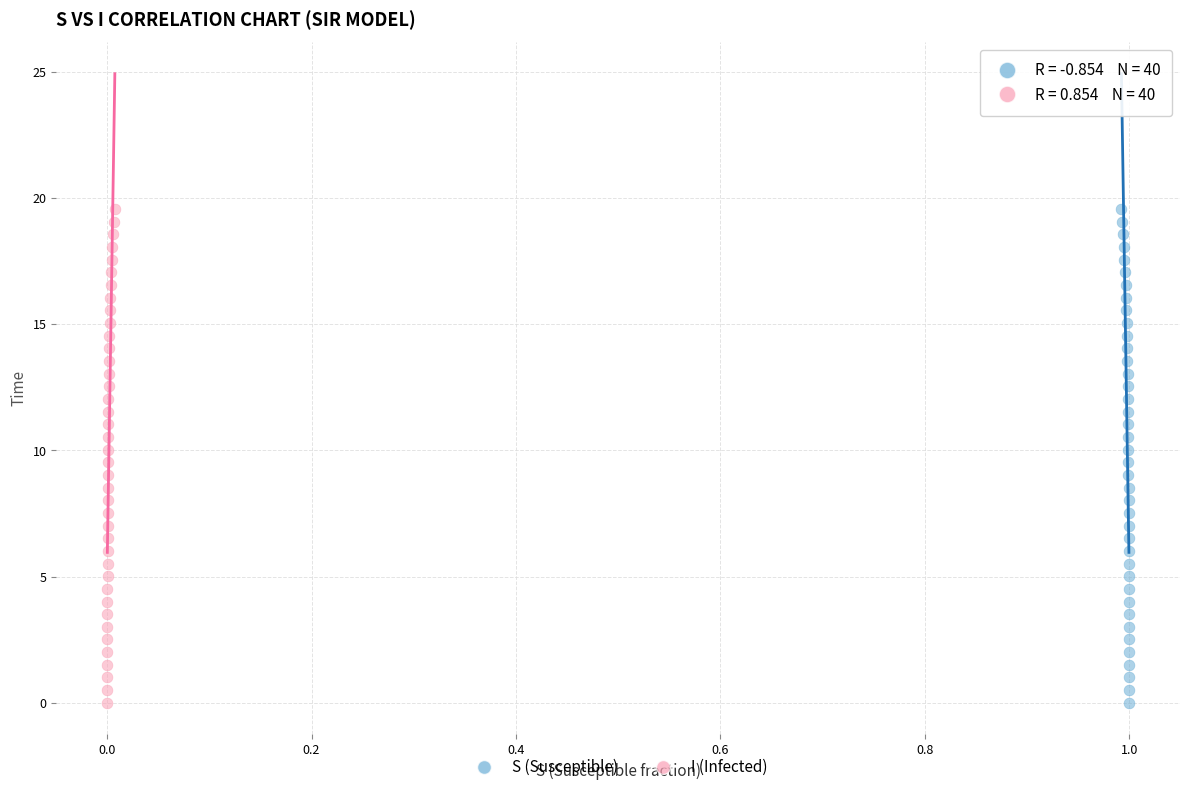

What are all the series names shown in the legend?

S (Susceptible), I (Infected)